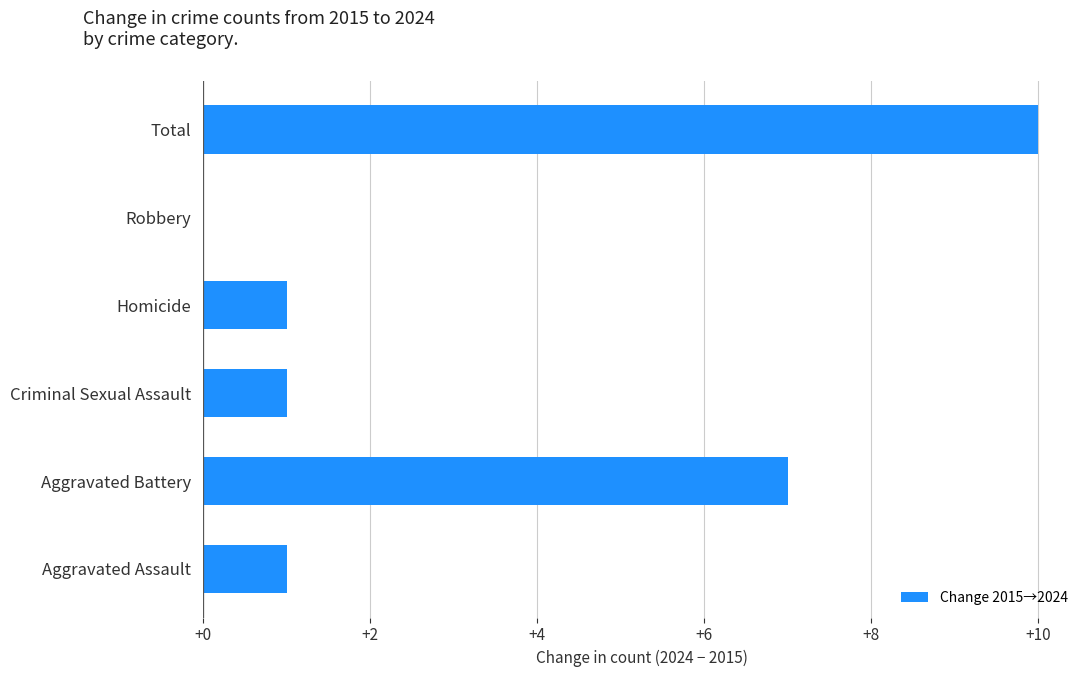

What is the sum of all values?

20